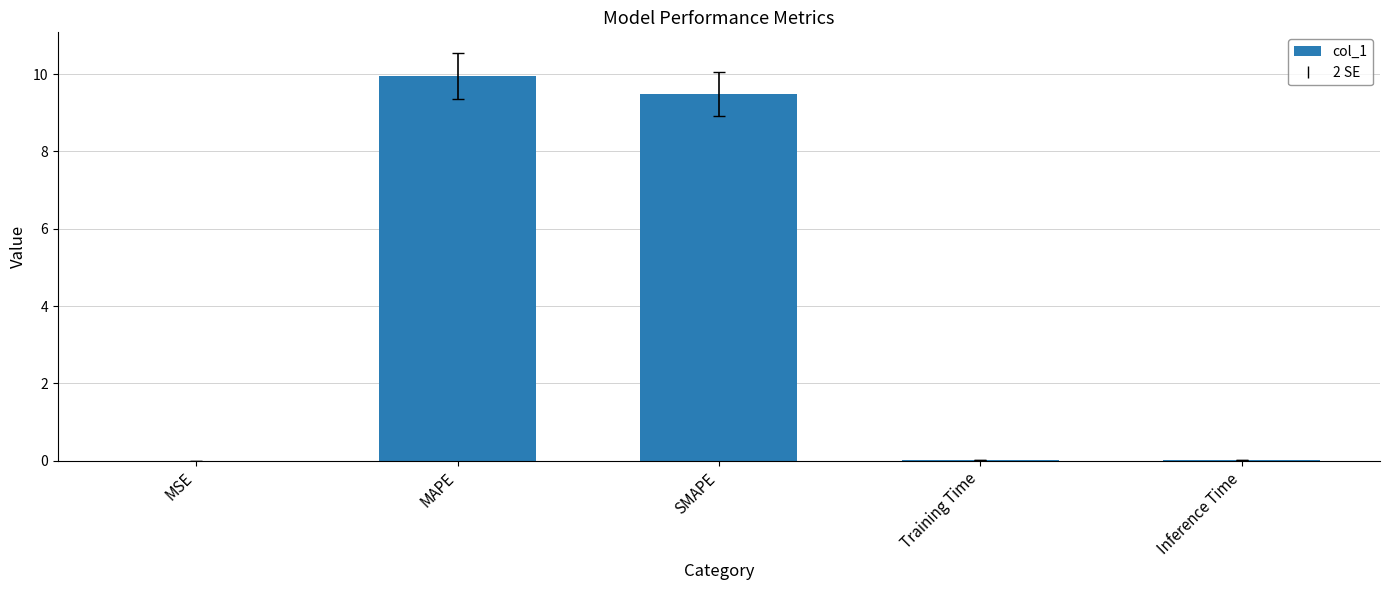

What is the sum of all values?

19.5